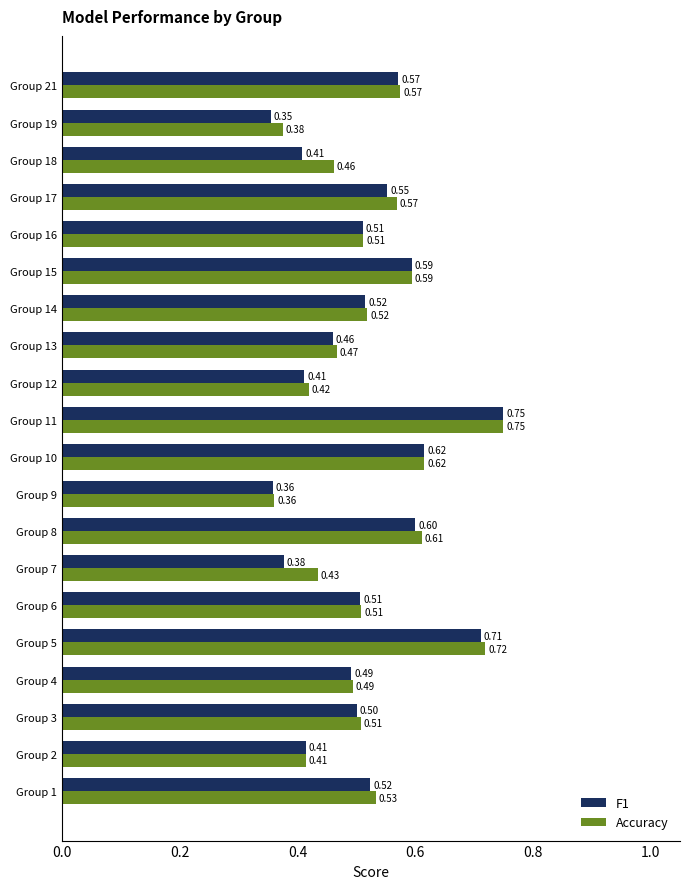

How many data points does each series have?

20